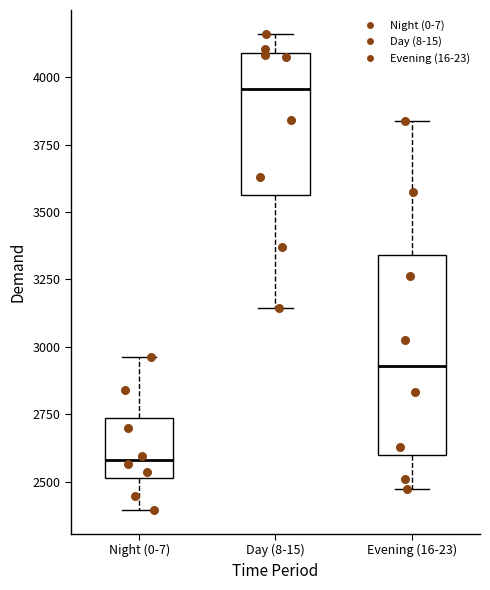

Reading left to right, read every box against the y-axis: the position of its median line, the range the box covers, and the ends of its whiskers. The values are not printed on the chart, so give them approximately, as read against the axis.

Night (0-7): median 2600, box 2500 to 2750, whiskers 2400 to 2950
Day (8-15): median 3950, box 3550 to 4100, whiskers 3150 to 4150
Evening (16-23): median 2950, box 2600 to 3350, whiskers 2450 to 3850